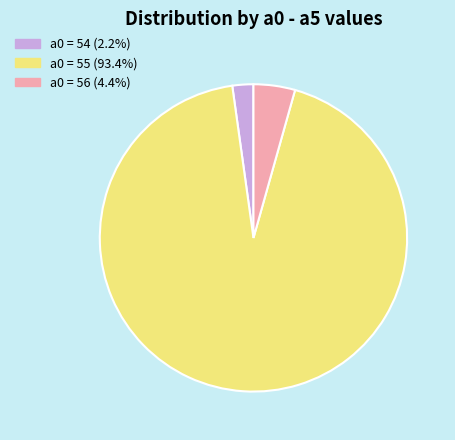

Combined, do a0 = 56 (4.4%) and a0 = 55 (93.4%) account for over 50%?

Yes